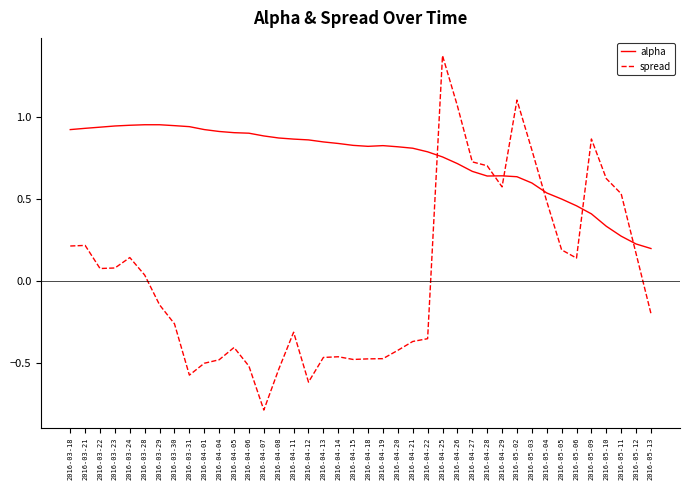

What is the difference between the highest and lowest values at 2016-04-19?

1.3